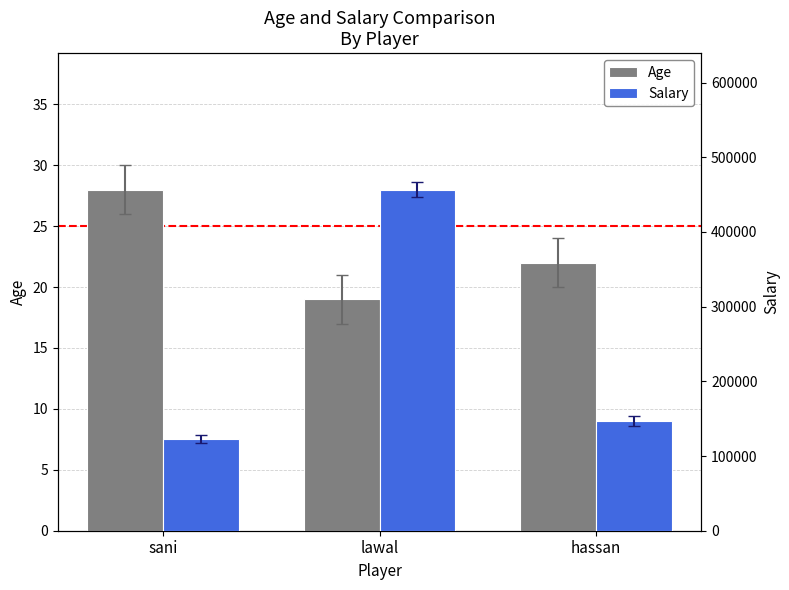

True or false: Age has a value of 28 at sani.

True